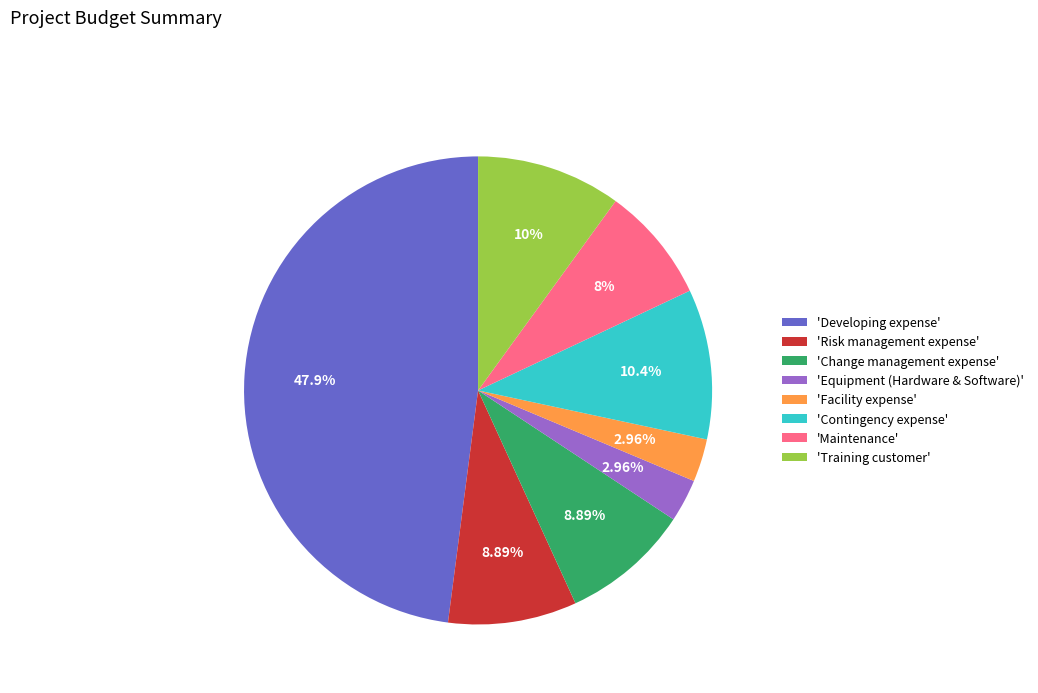

Does 'Facility expense' represent more than half of the total?

No